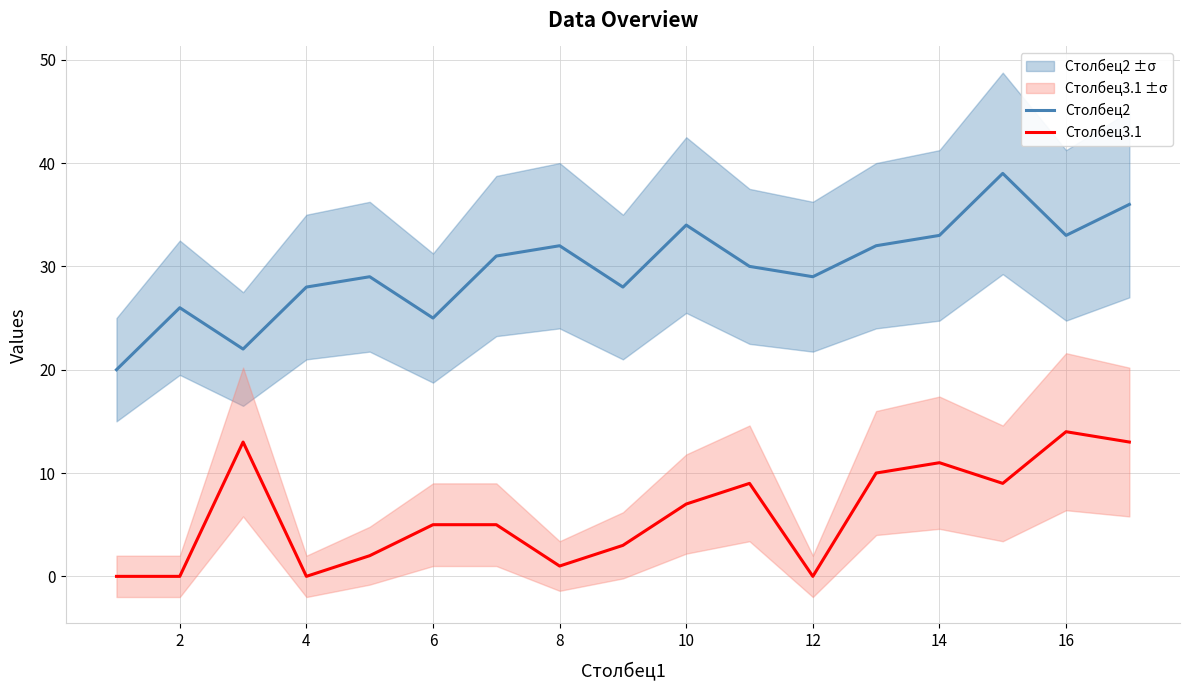

True or false: Столбец3.1 has a value of 5 at 16.

False